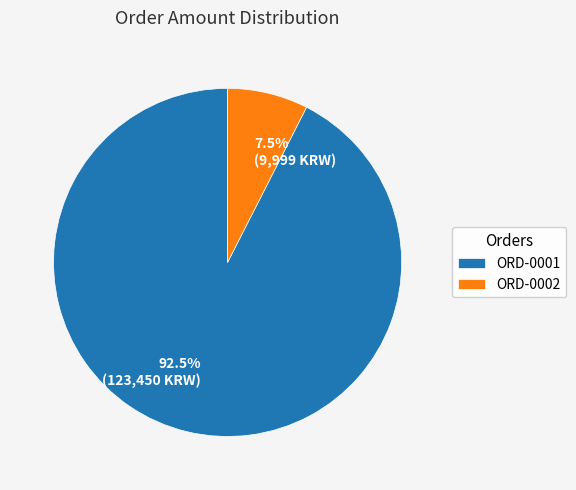

Rank the categories by value from highest to lowest.

ORD-0001, ORD-0002